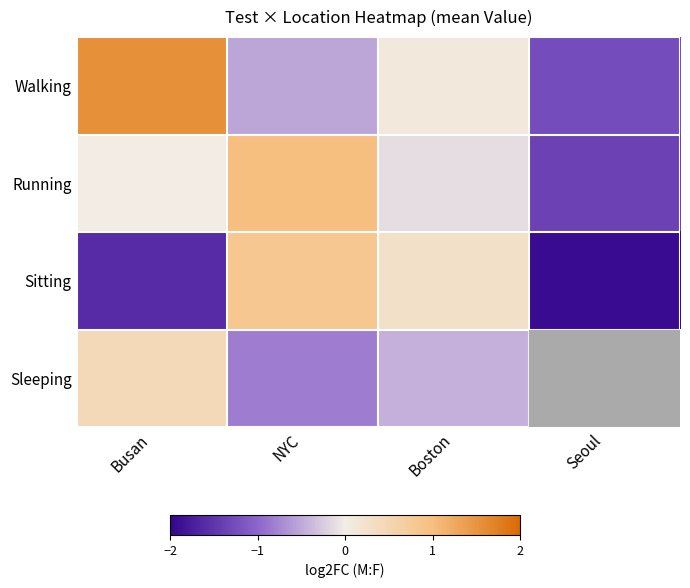

List the series in order of their peak value, highest first.

Walking, Running, Sitting, Sleeping